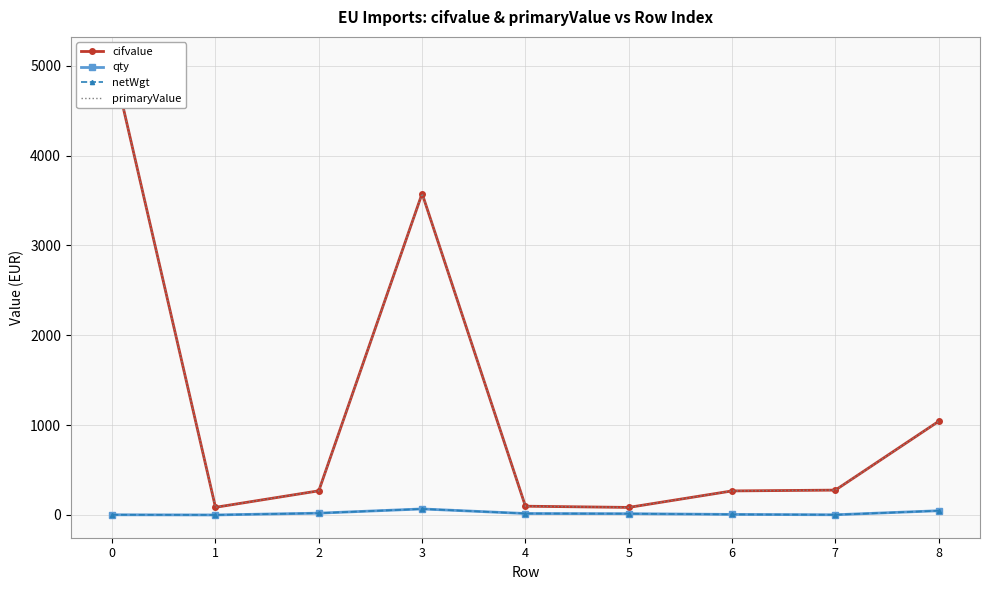

True or false: netWgt and cifvalue cross at least once.

False